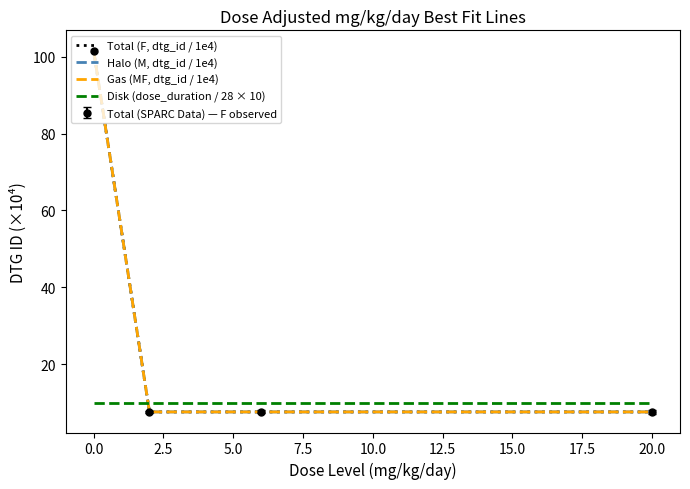

Reading left to right, transcribe all the data shown in this chart.

Total (F, dtg_id / 1e4): 101.6	7.6	7.6	7.6
Halo (M, dtg_id / 1e4): 101.6	7.6	7.6	7.6
Gas (MF, dtg_id / 1e4): 101.6	7.6	7.6	7.6
Disk (dose_duration / 28 × 10): 10.0	10.0	10.0	10.0